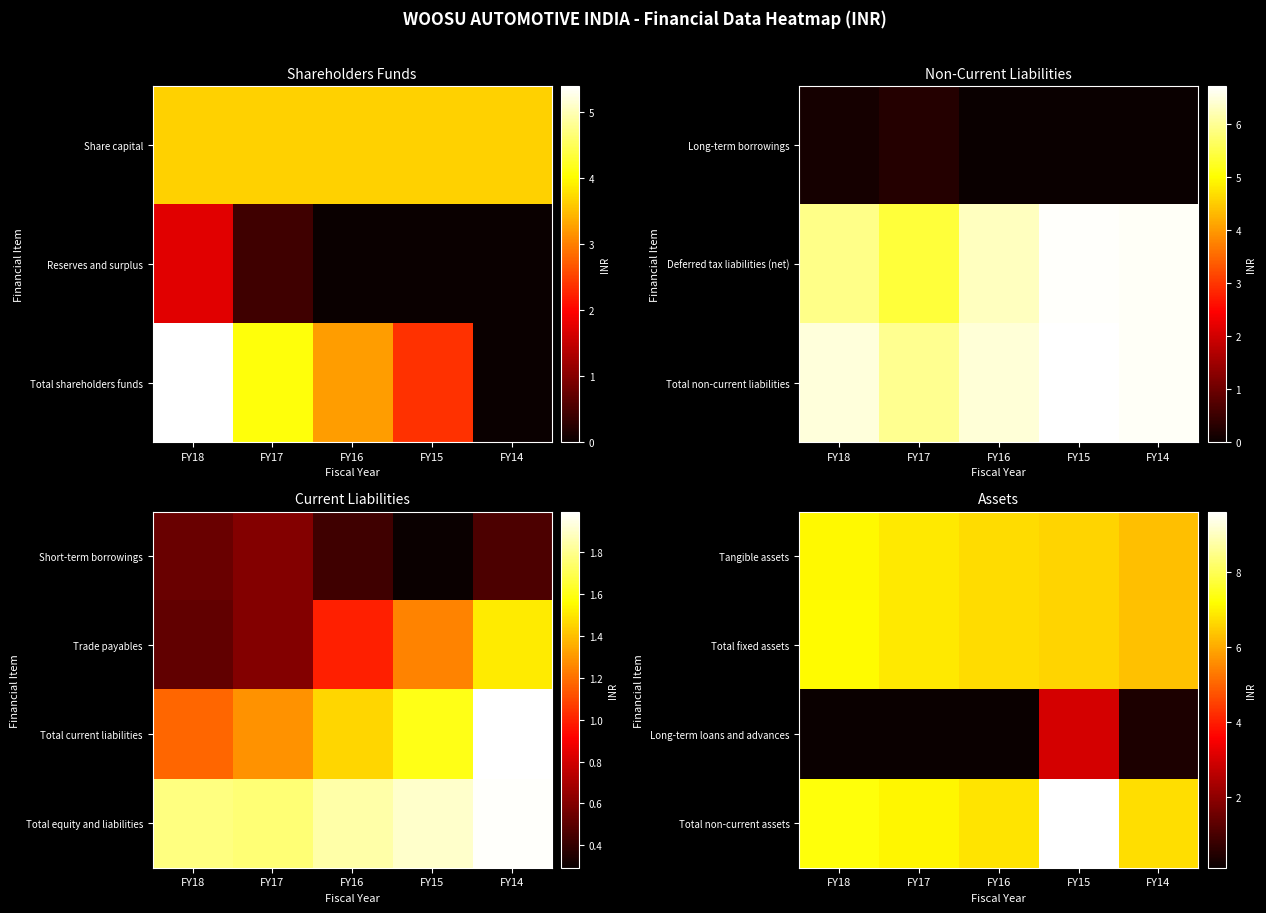

Reading left to right, extract all data points from this chart.

Tangible assets: FY18=712006875	FY17=688355620	FY16=668583934	FY15=658733029	FY14=630564190
Total fixed assets: FY18=712675560	FY17=689247258	FY16=669512028	FY15=659606399	FY14=631739464
Long-term loans and advances: FY18=15563602	FY17=15667641	FY16=12031062	FY15=300628461	FY14=41180739
Total non-current assets: FY18=728239162	FY17=704914899	FY16=681543090	FY15=960234860	FY14=672920203